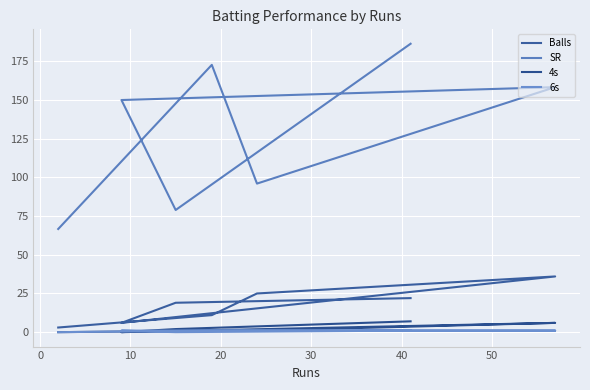

What is the greatest value displayed?

186.4